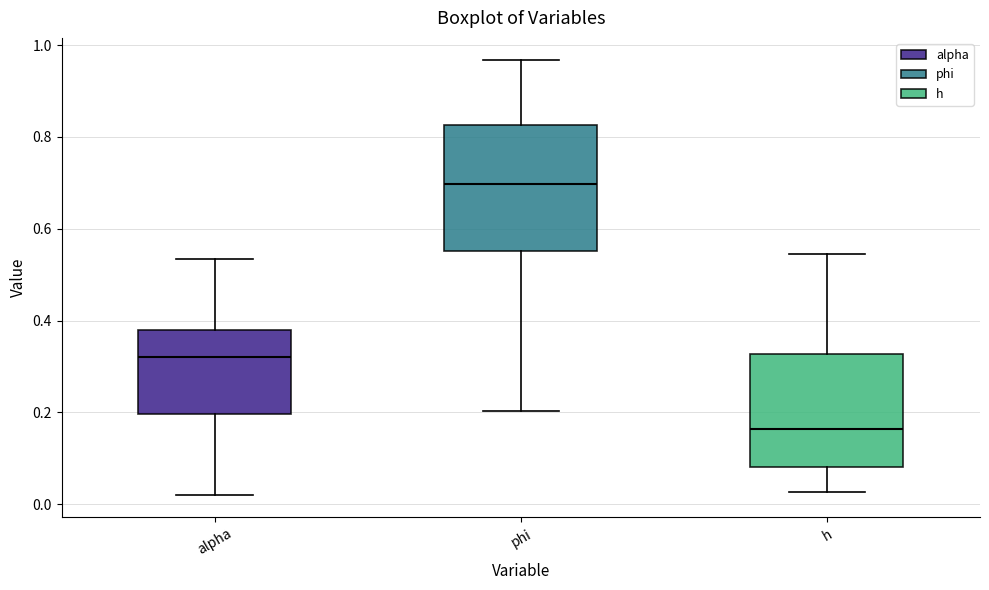

Which box's median line is the lowest?

h